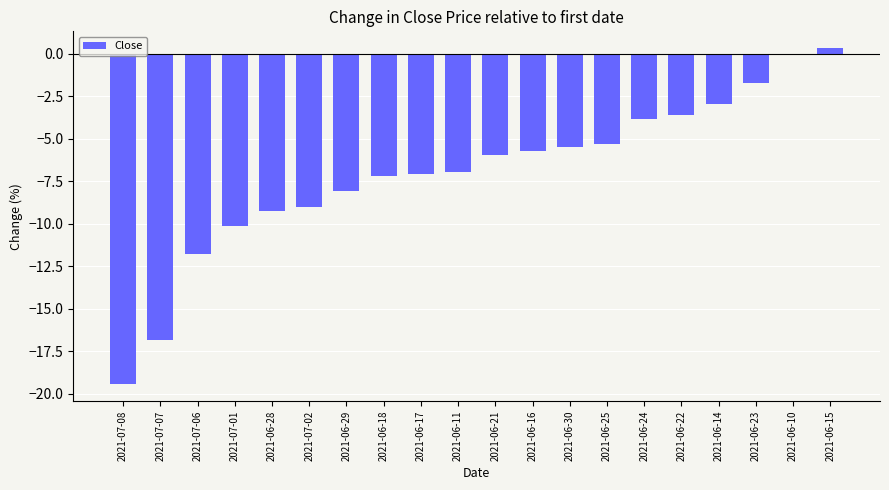

Is it true that the value at 2021-06-16 is -5.7?

True